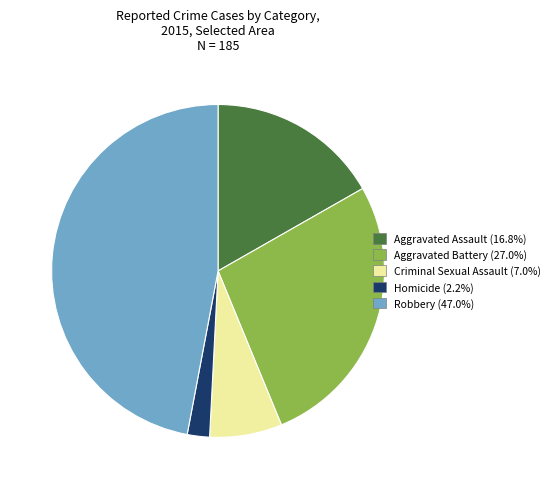

Is there any slice that represents more than half of the pie?

No